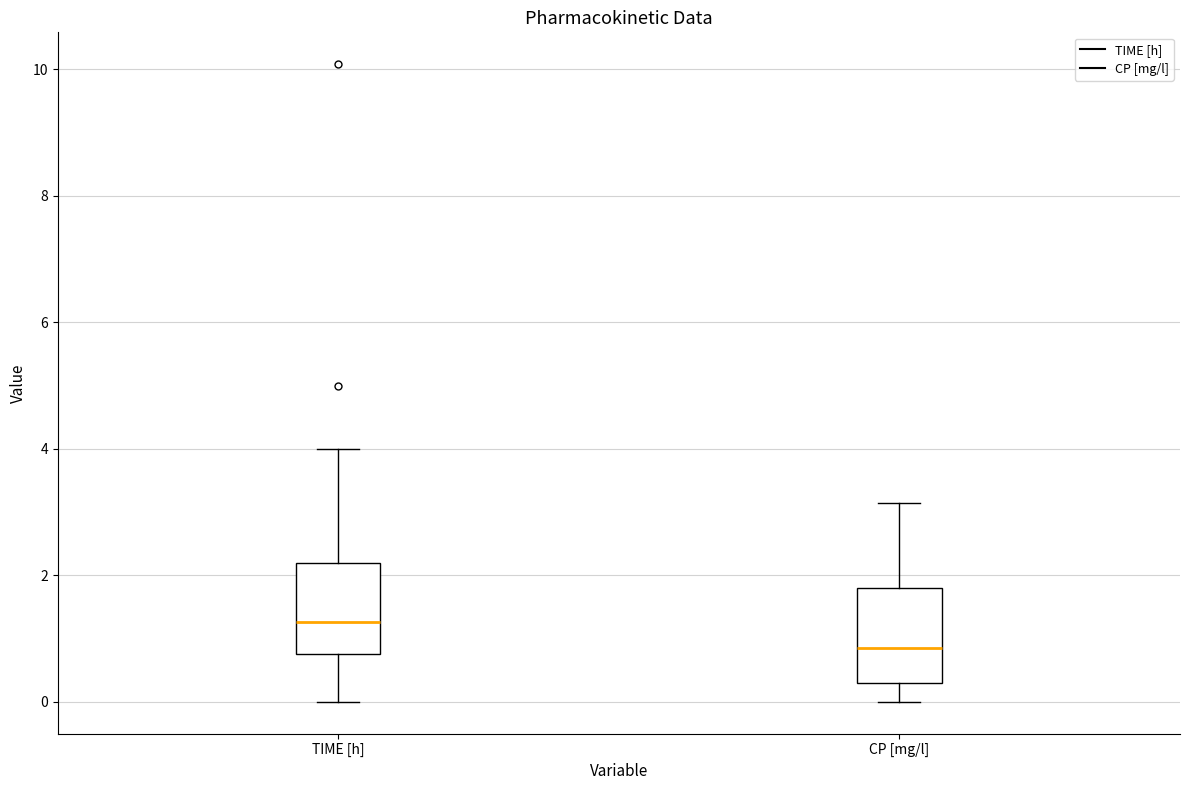

Where is the upper edge of the box for CP [mg/l] on the y-axis? The values are not printed on the chart, so give them approximately, as read against the axis.

1.8